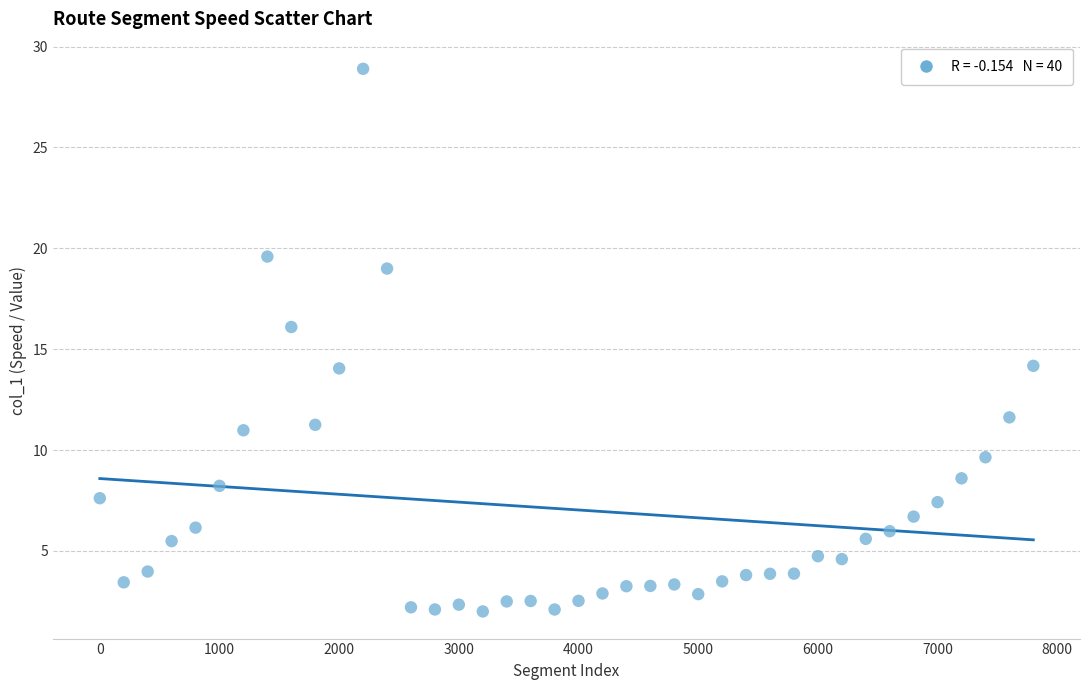

What is the range of Y values (max minus min)?

26.9